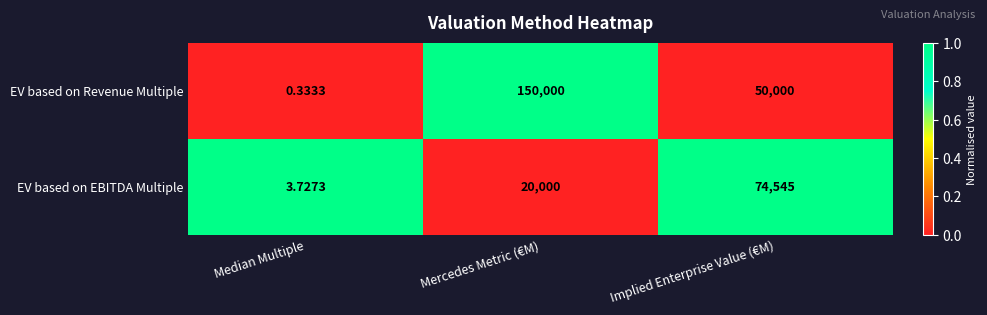

At which category is the sum across all series the highest?

Mercedes Metric (€M)